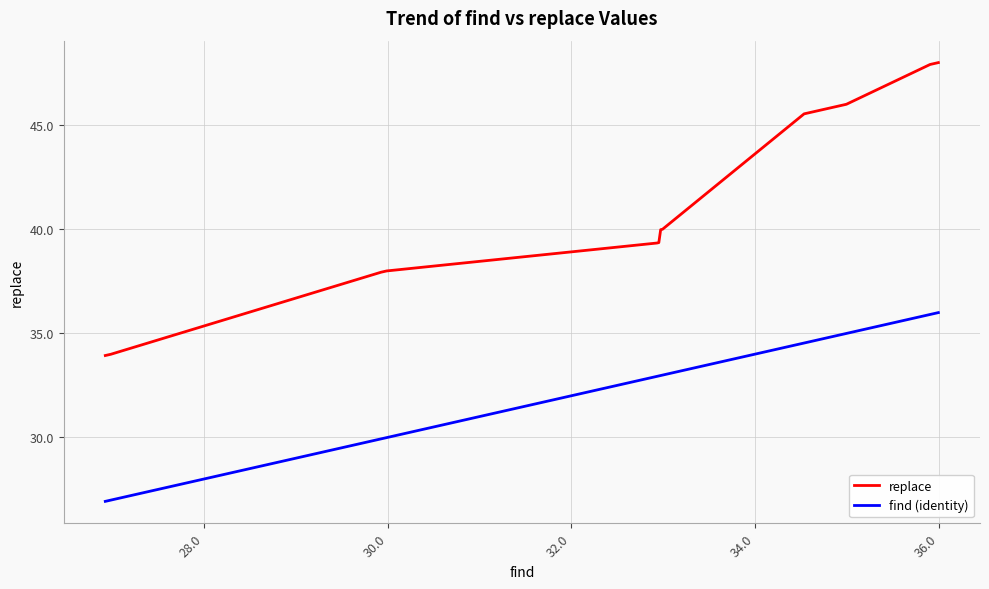

Rank the series by their average value, from lowest to highest.

find (identity), replace